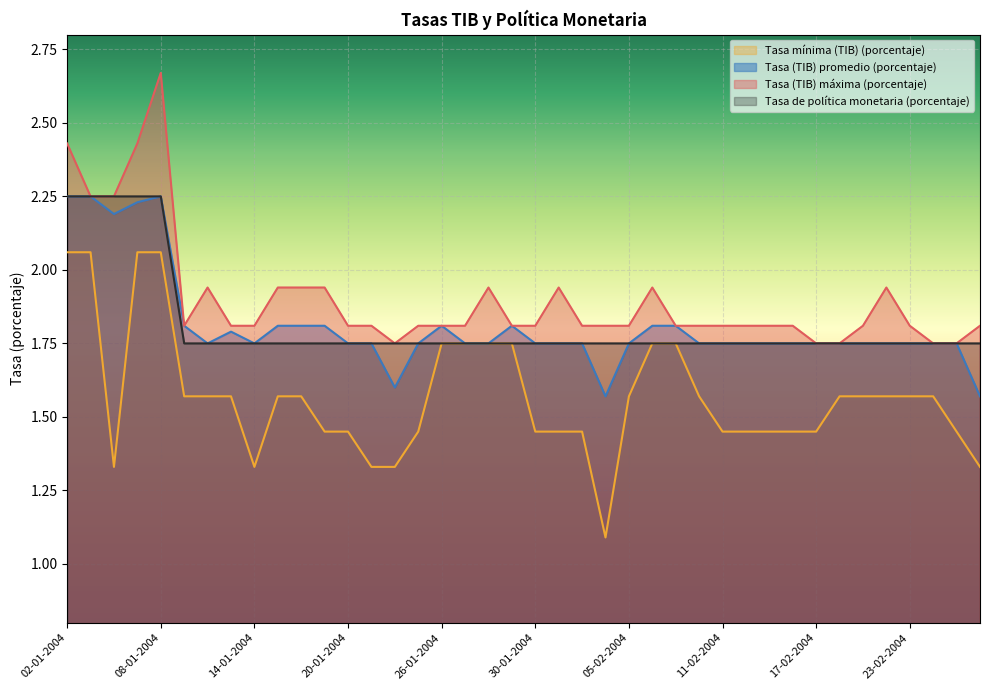

At which category does Tasa mínima (TIB) (porcentaje) reach its first local valley?

06-01-2004